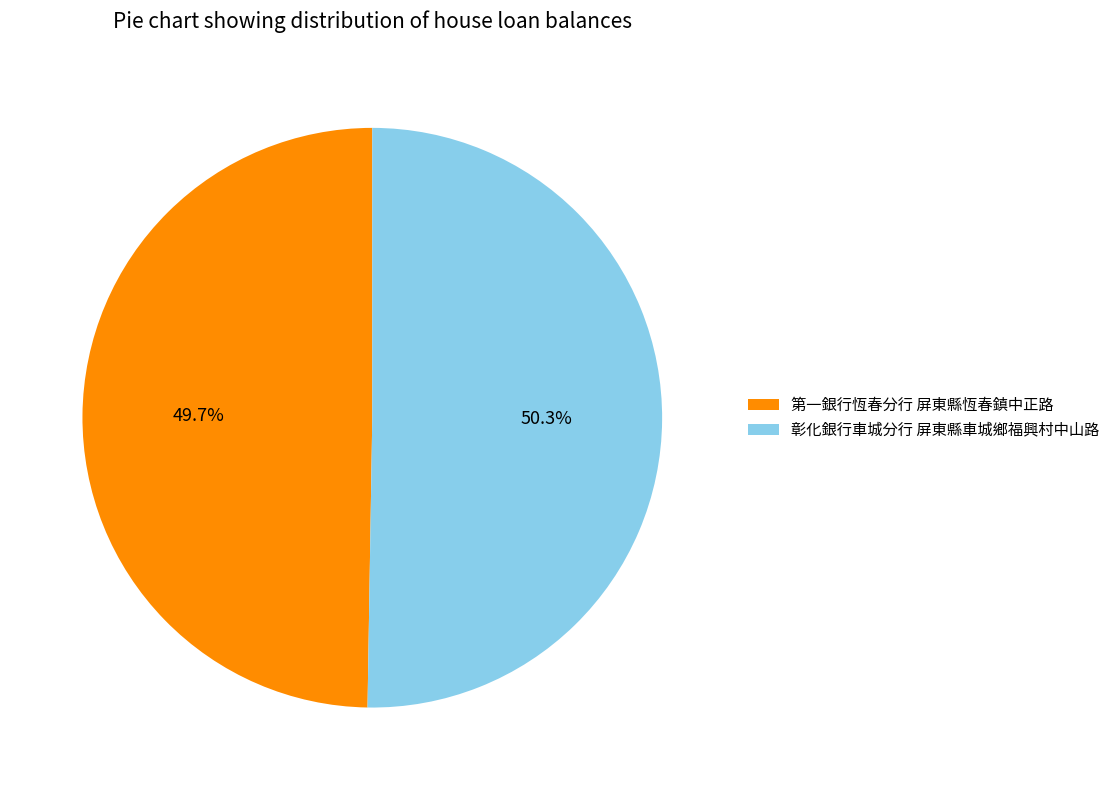

To the nearest percent, what is the combined percentage of 第一銀行恆春分行 屏東縣恆春鎮中正路 and 彰化銀行車城分行 屏東縣車城鄉福興村中山路?

100%